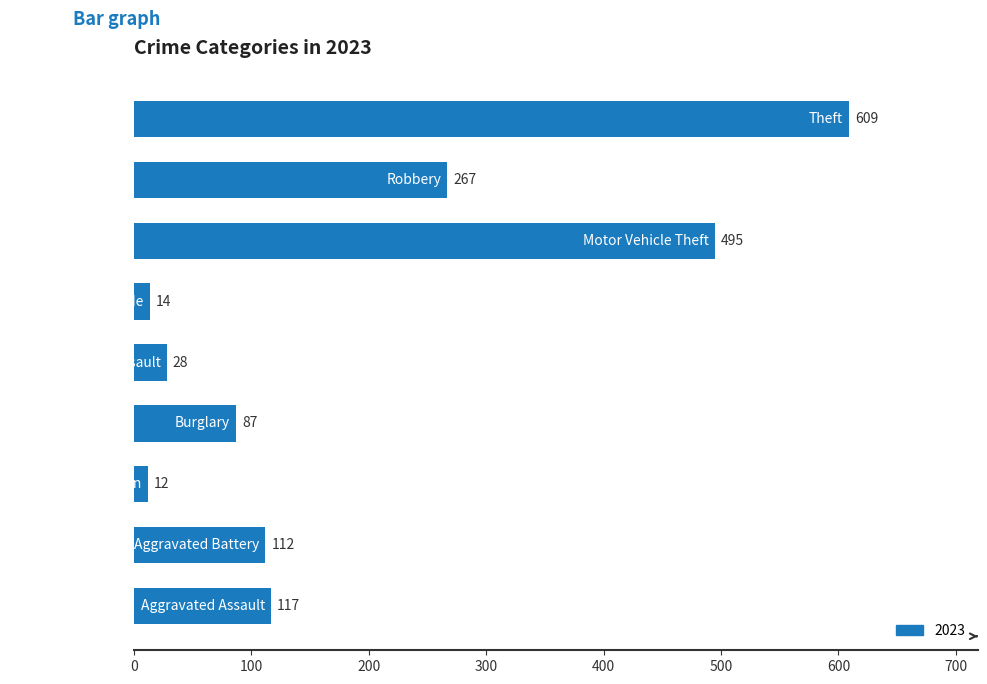

What is the greatest value displayed?

609